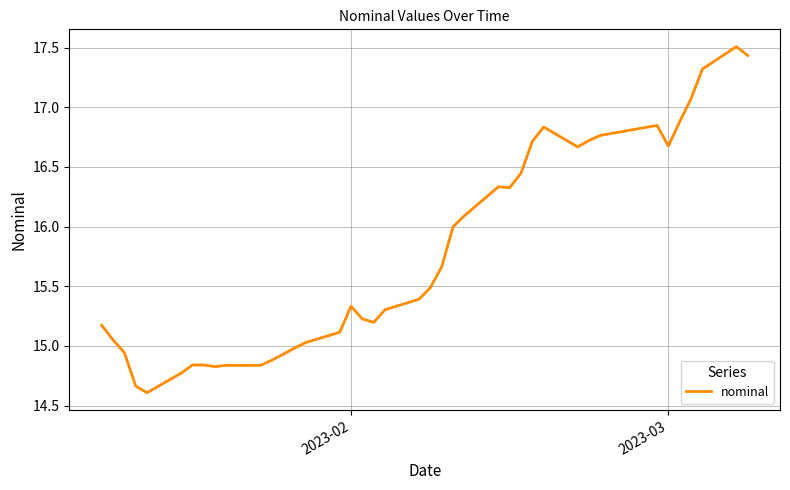

What is the difference between the maximum and minimum values?

2.9